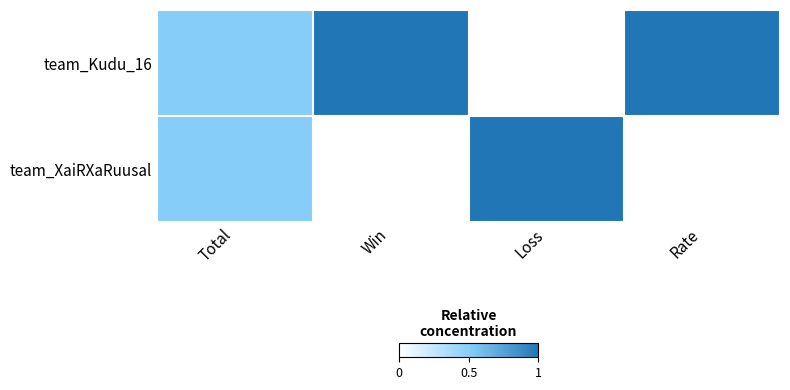

How many distinct data groups are displayed?

2